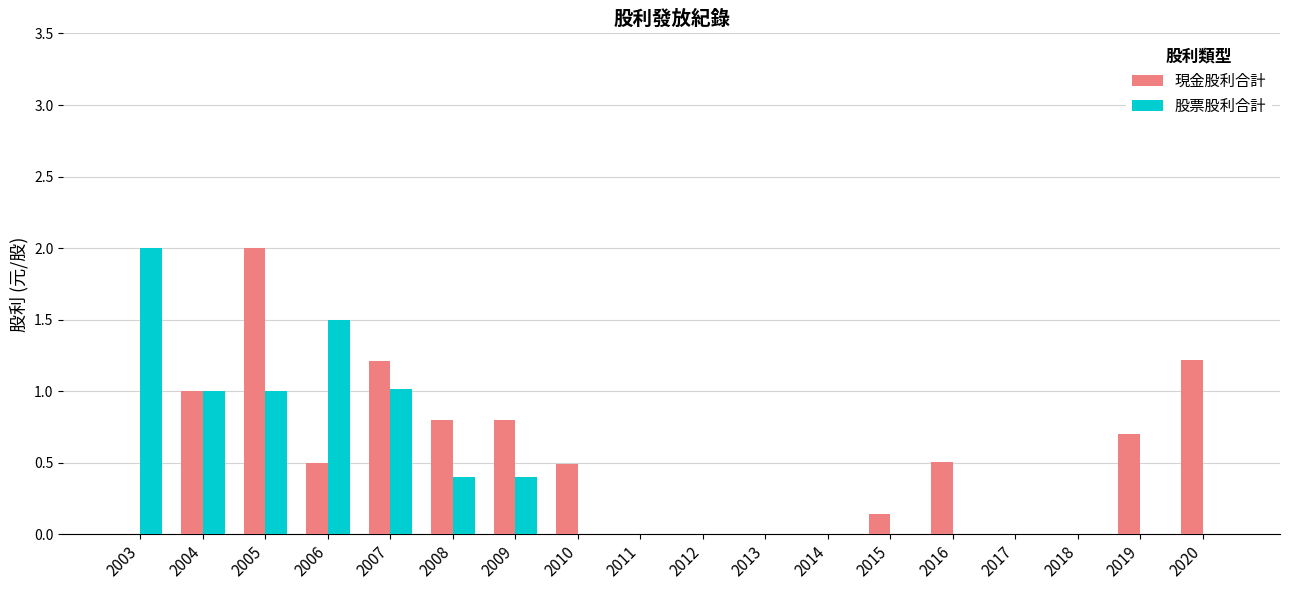

What is the highest value of the 現金股利合計 series?

2.0